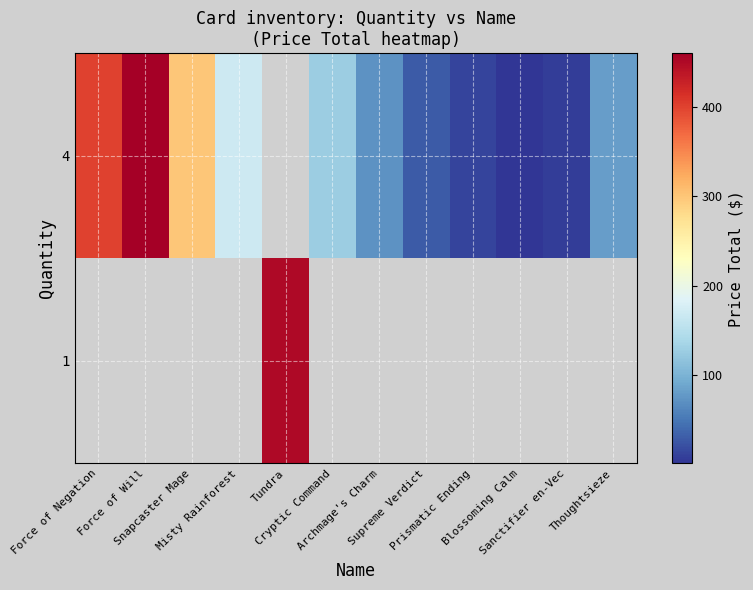

How many values in the row_1 series exceed 128?

4